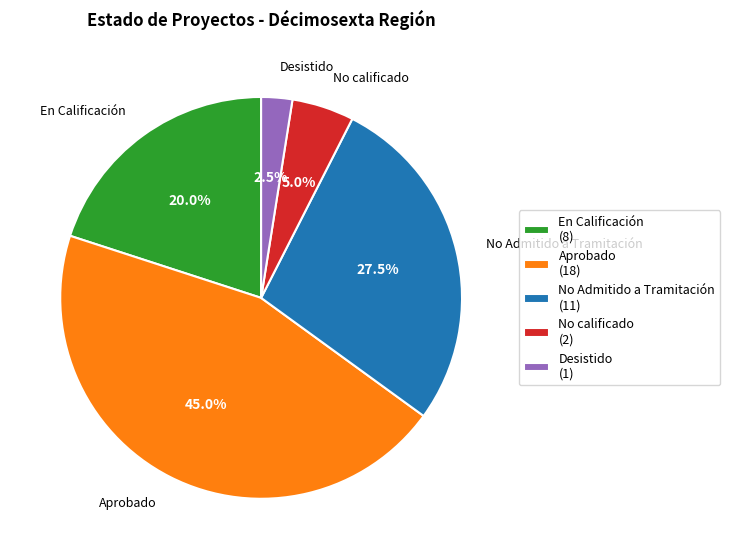

To the nearest percent, what is the difference between the largest and smallest slice percentages?

42%